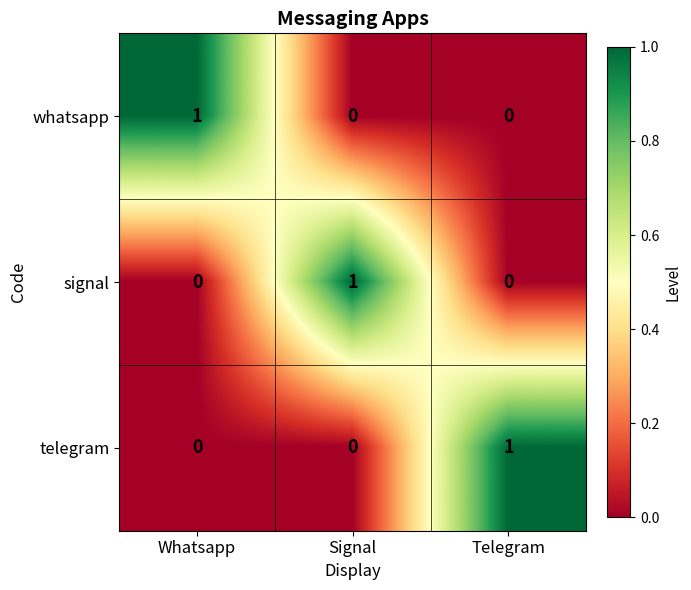

How many series are shown in this chart?

3